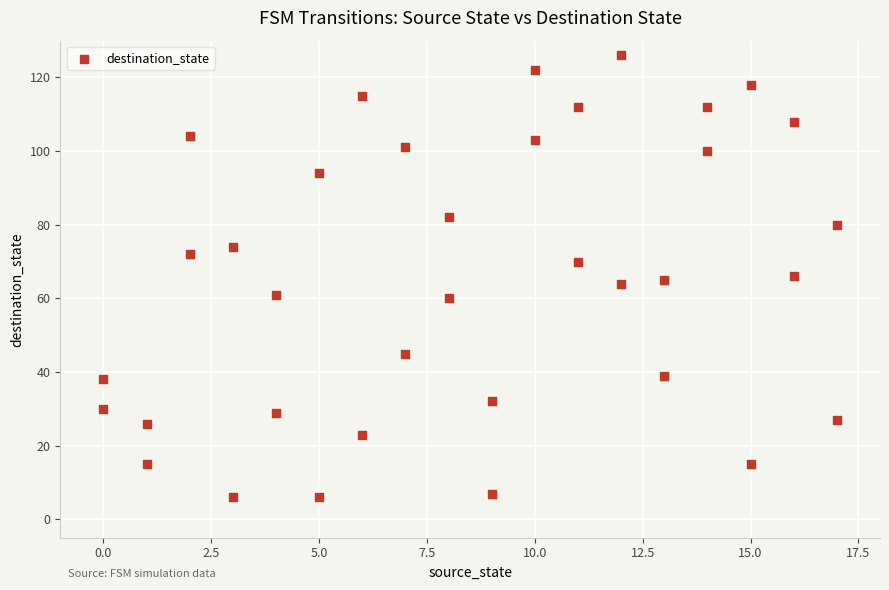

What is the range of Y values (max minus min)?

120